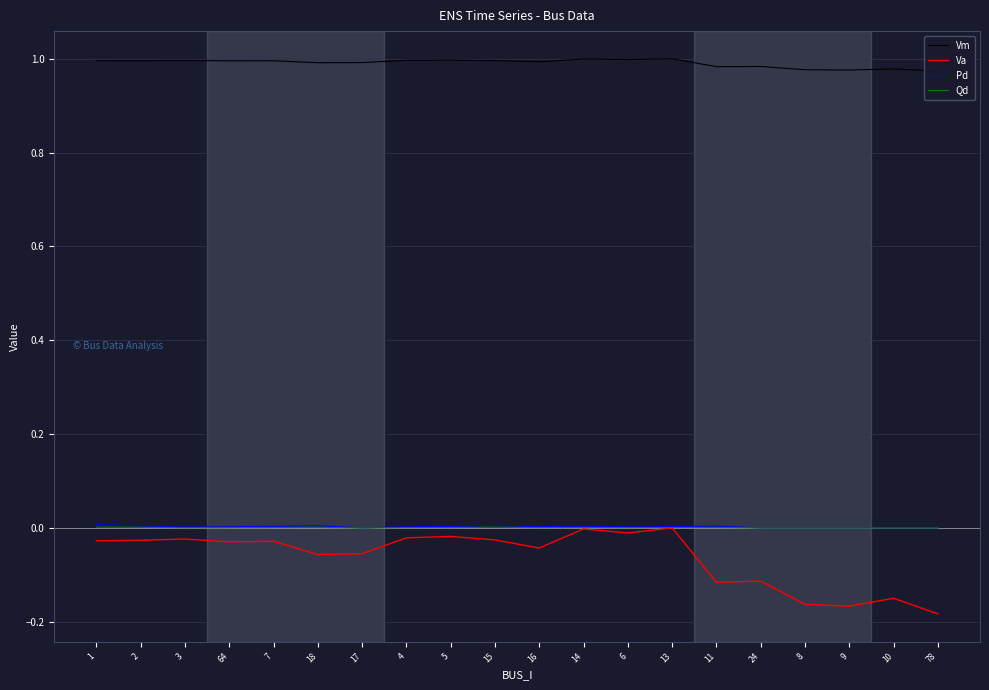

What position from the left is 9?

18